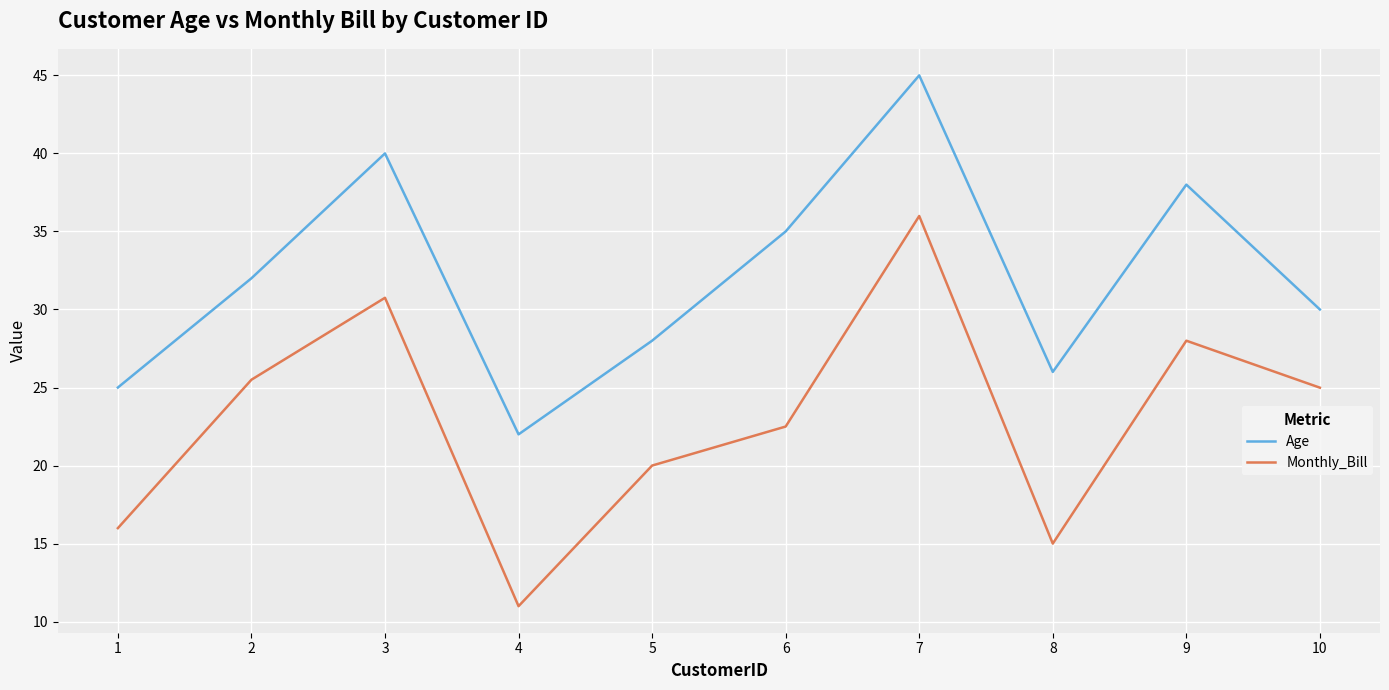

True or false: Monthly_Bill and Age cross at least once.

False